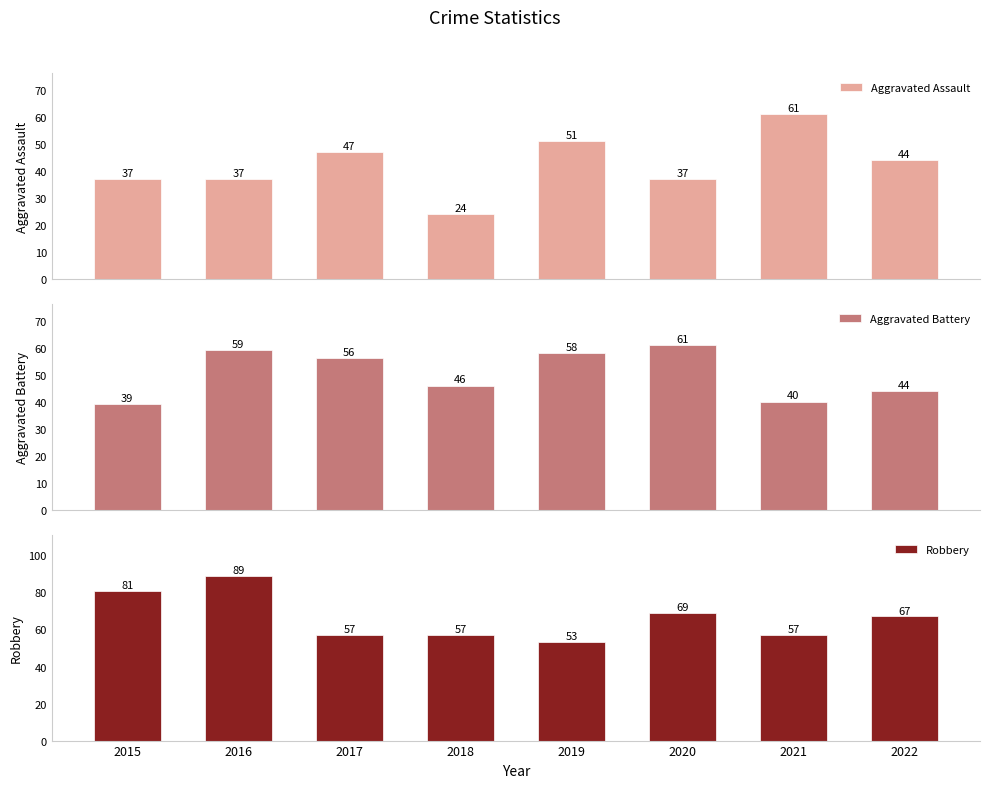

At which category is the sum across all series the highest?

2016